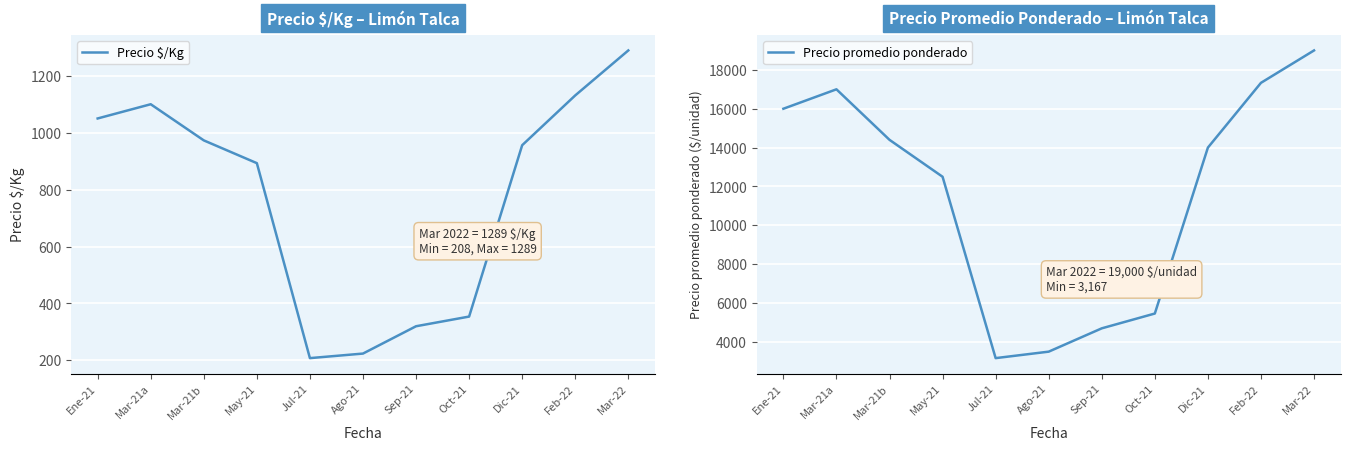

What is the spread (max minus min) of values at Oct-21?

5108